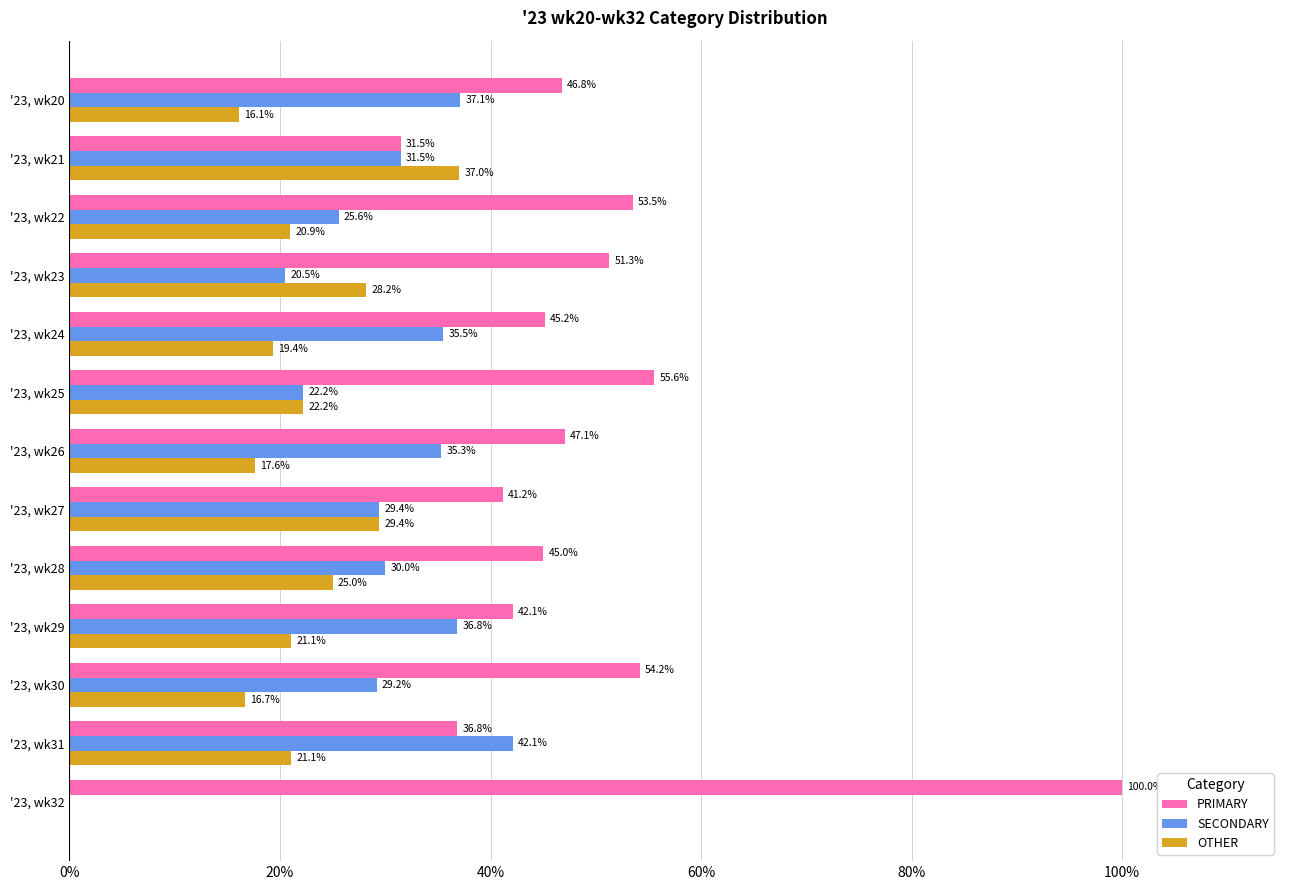

What is the maximum value for OTHER?

37.0